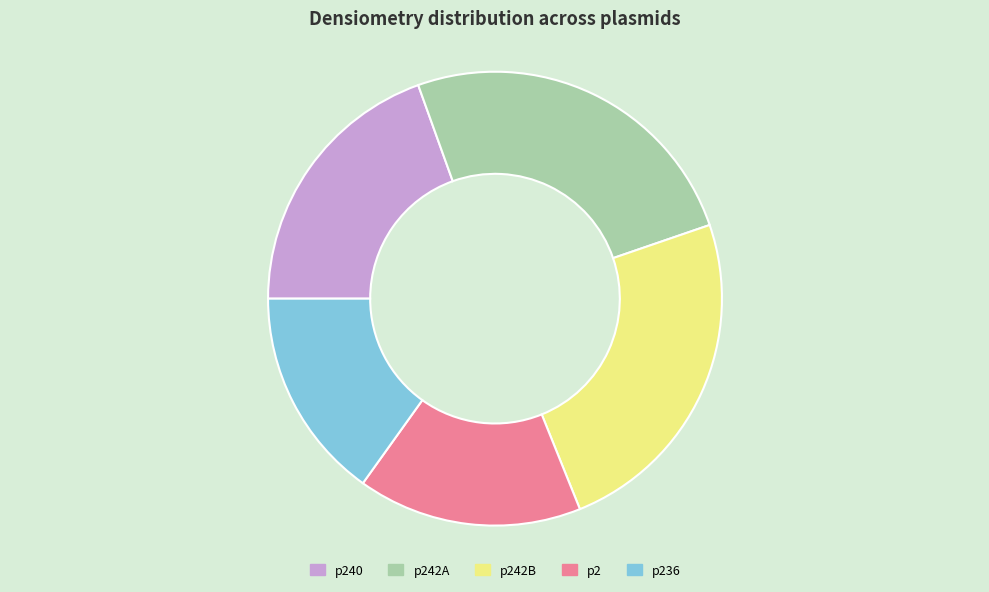

How many slices are in this pie chart?

5